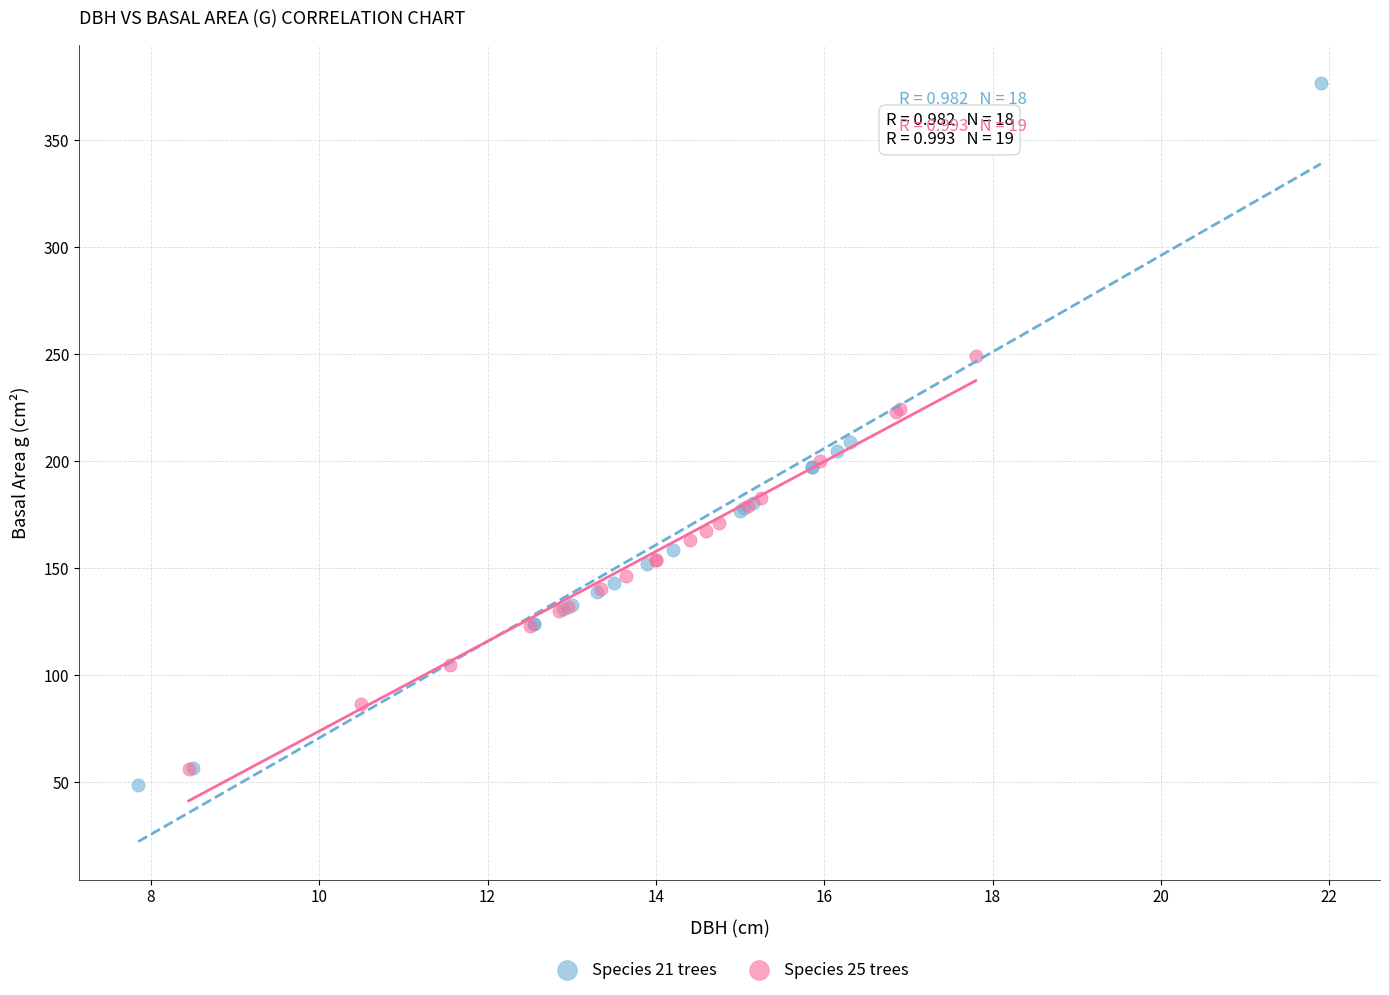

What are all the series names shown in the legend?

Species 21 trees, Species 25 trees